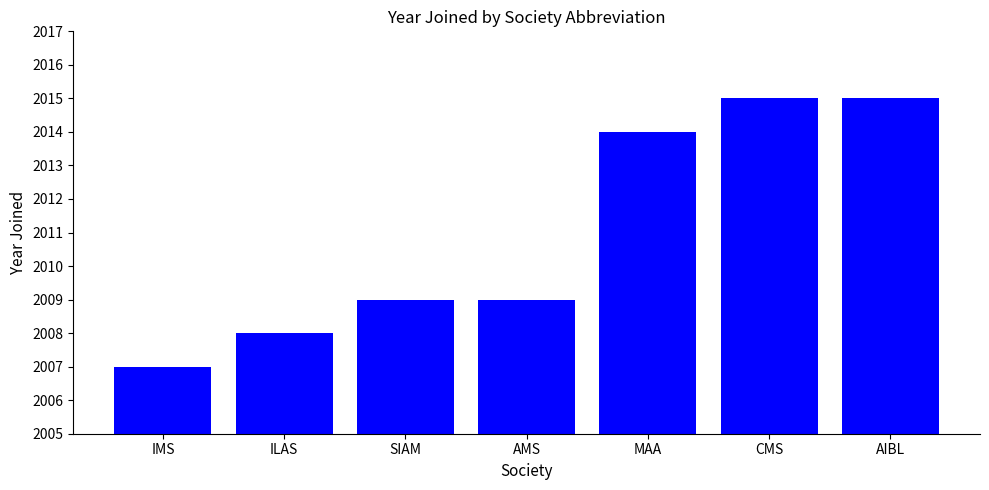

What is the approximate value at CMS?

2015